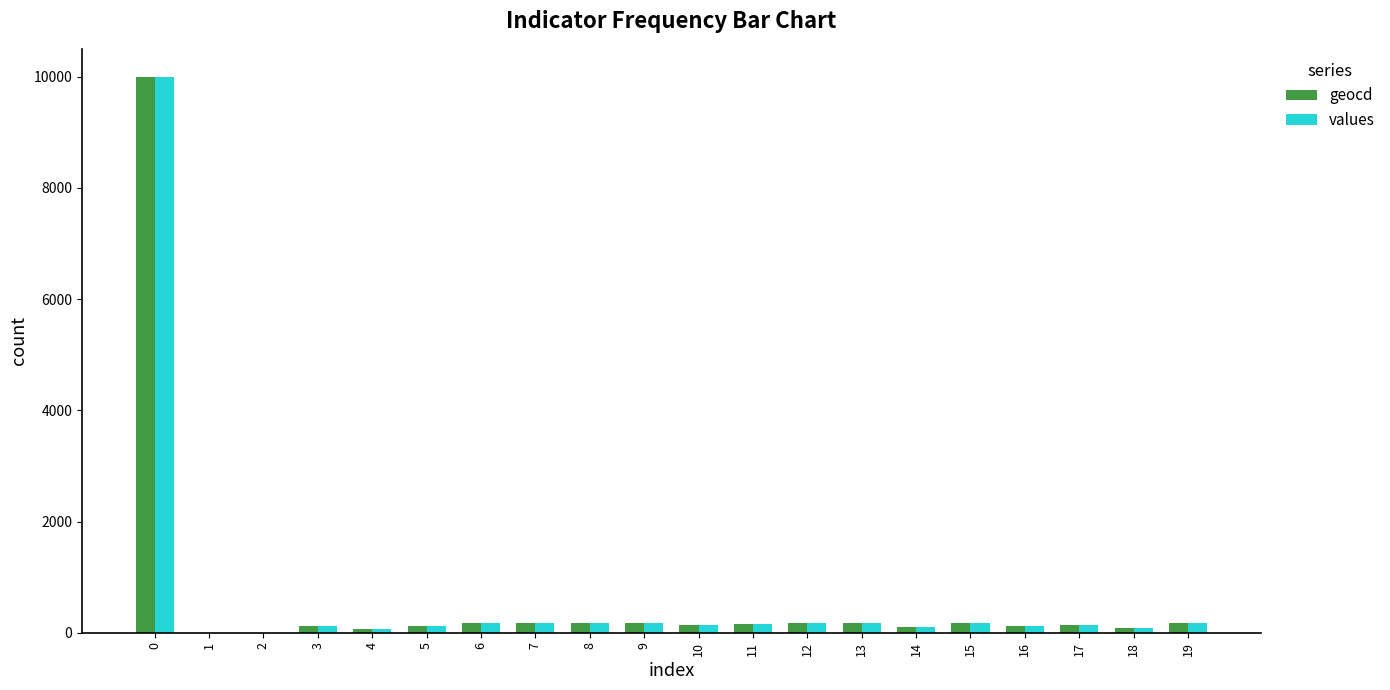

Does the chart contain stacked bars?

No